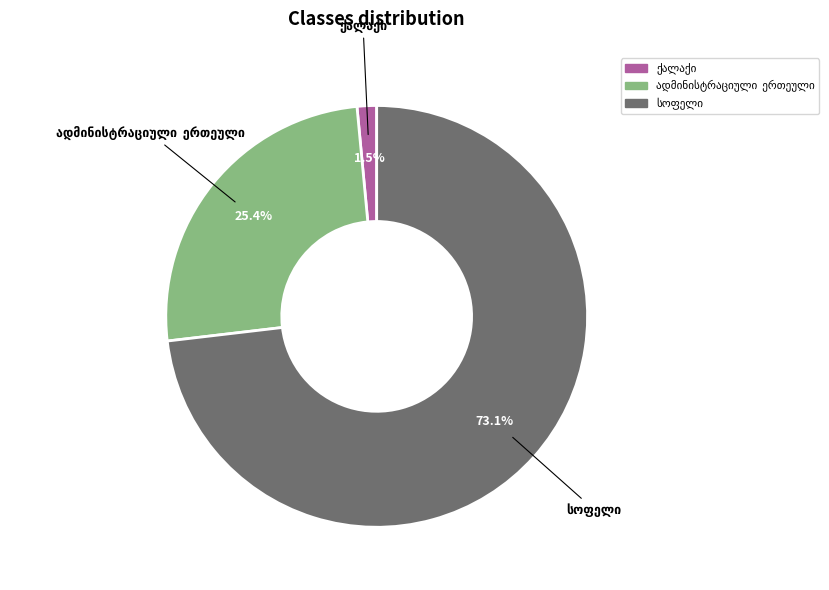

Is there any slice that represents more than half of the pie?

Yes